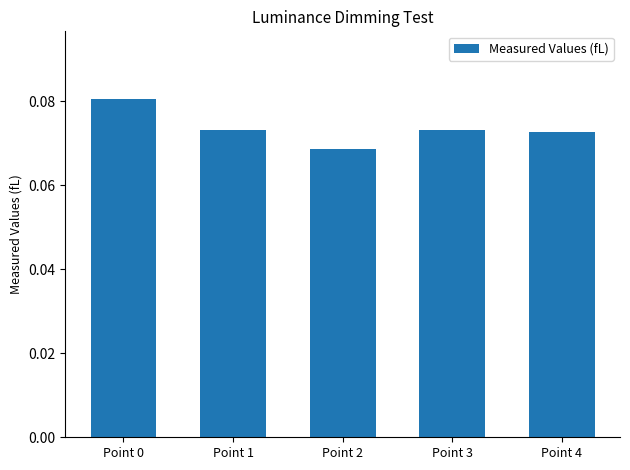

At which category does the chart reach its peak across all series?

Point 0